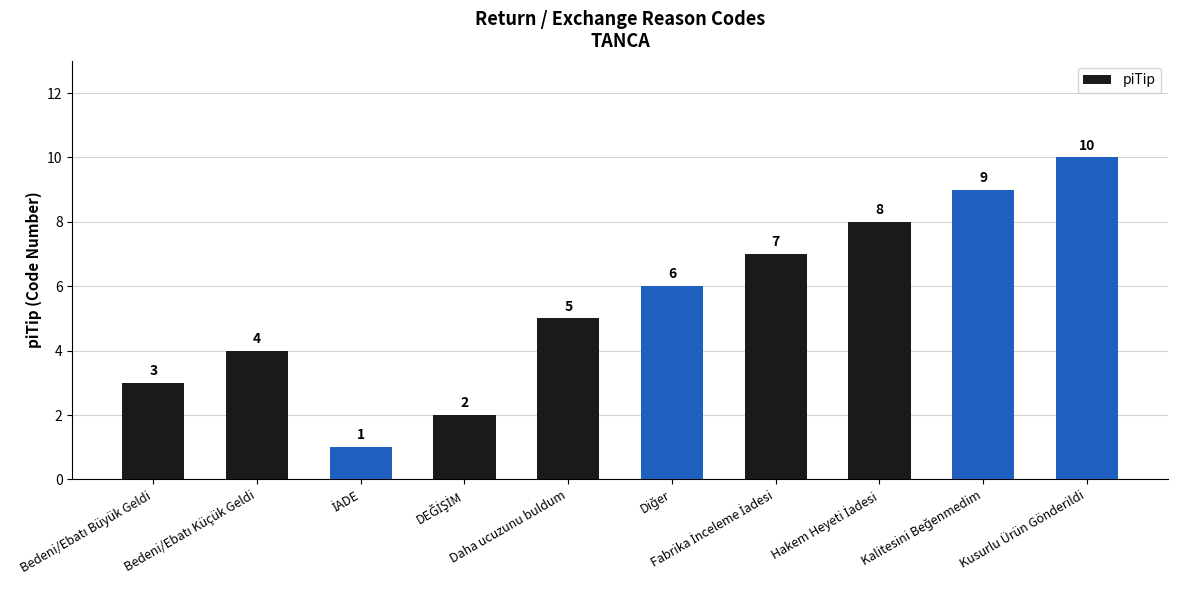

Where is the data nearest to the value 5?

Daha ucuzunu buldum